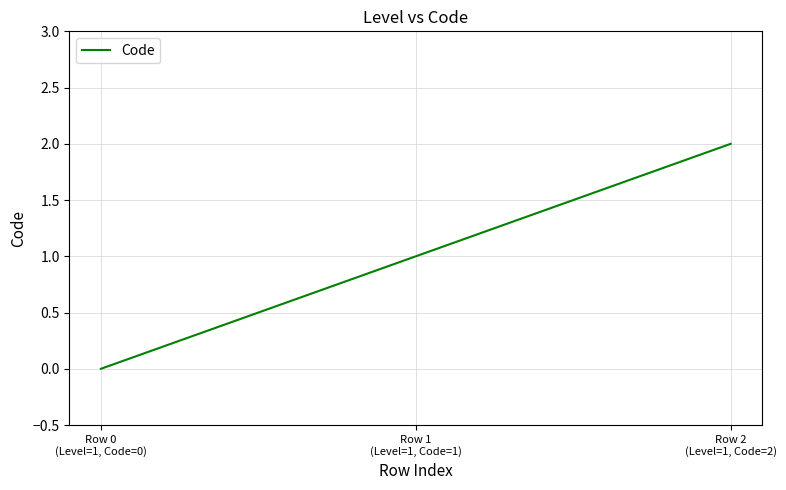

What is the difference between the values at Row 1
(Level=1, Code=1) and Row 2
(Level=1, Code=2)?

1